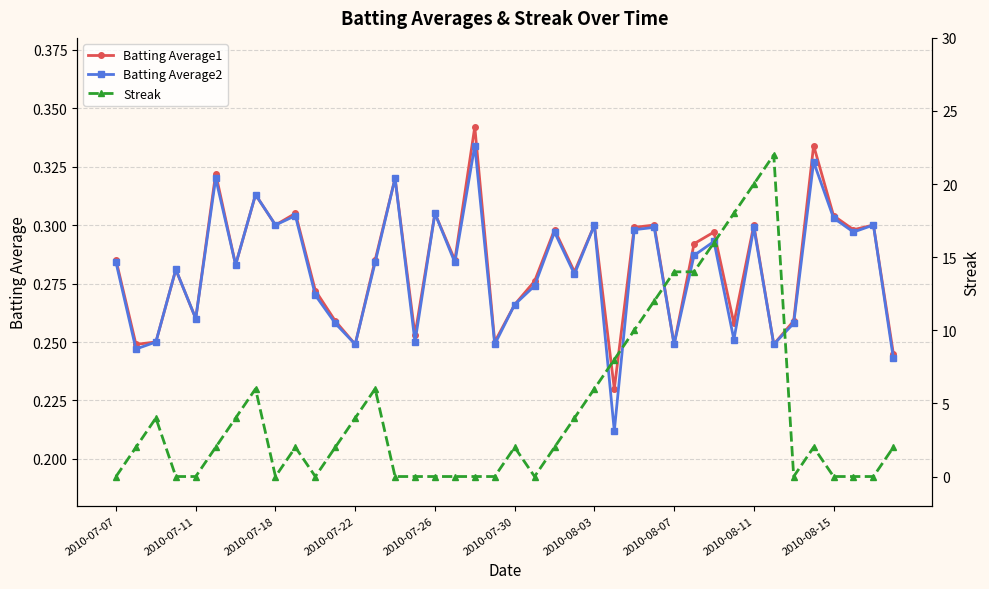

What position from the left is 13?

14